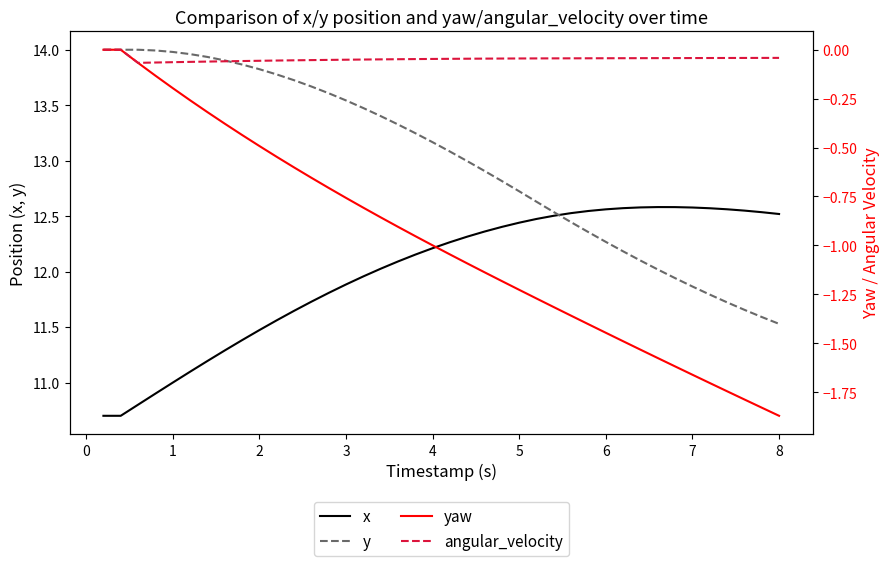

What is the total value across all series at 4?

24.7